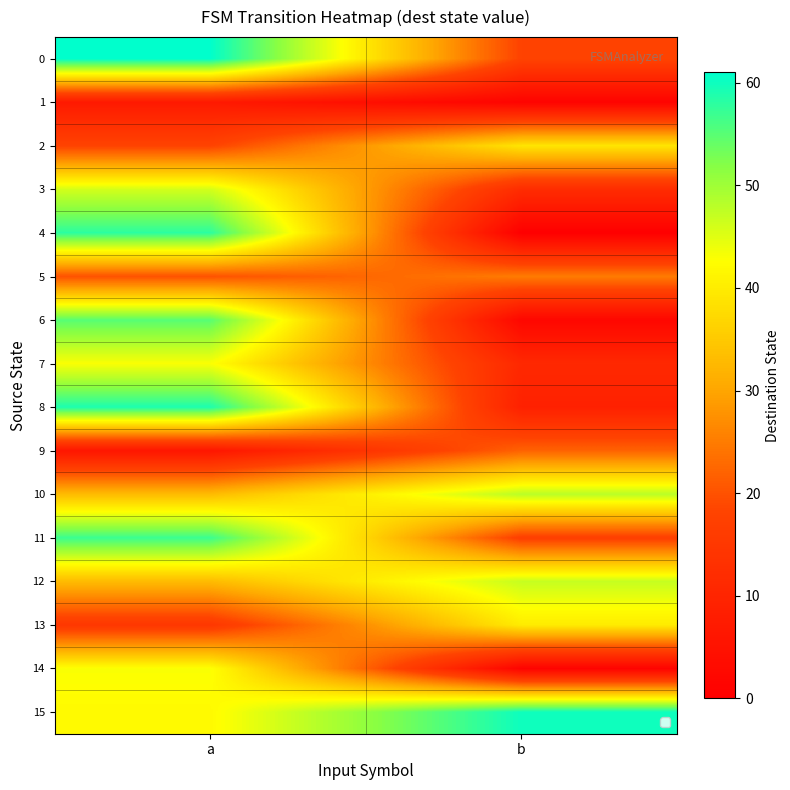

List the series in order of their peak value, lowest first.

1, 9, 5, 2, 13, 7, 14, 3, 12, 10, 6, 11, 4, 8, 15, 0